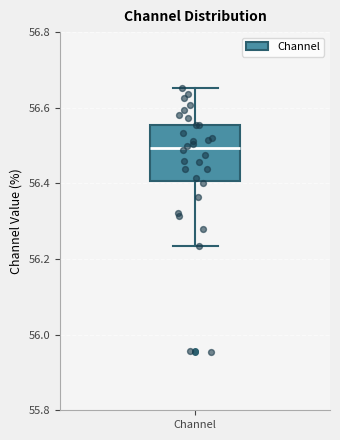

Where is the lower edge of the box for Channel on the y-axis? The values are not printed on the chart, so give them approximately, as read against the axis.

56.40